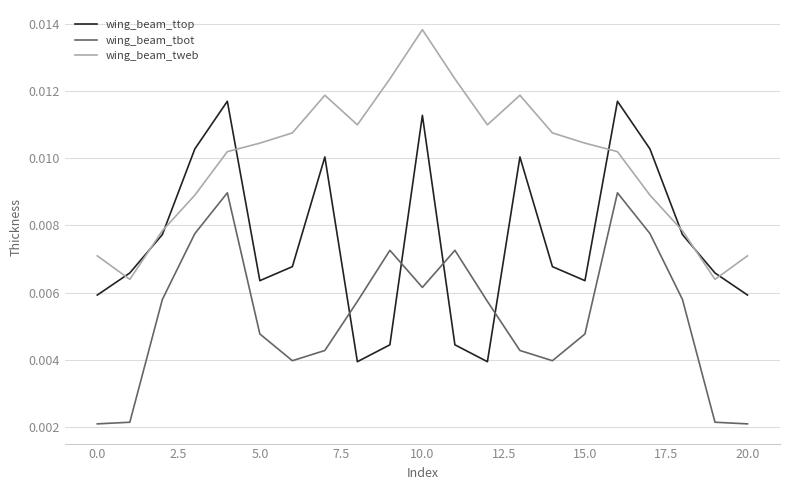

In wing_beam_tweb, how many points are lower than both neighbors (excluding endpoints)?

4